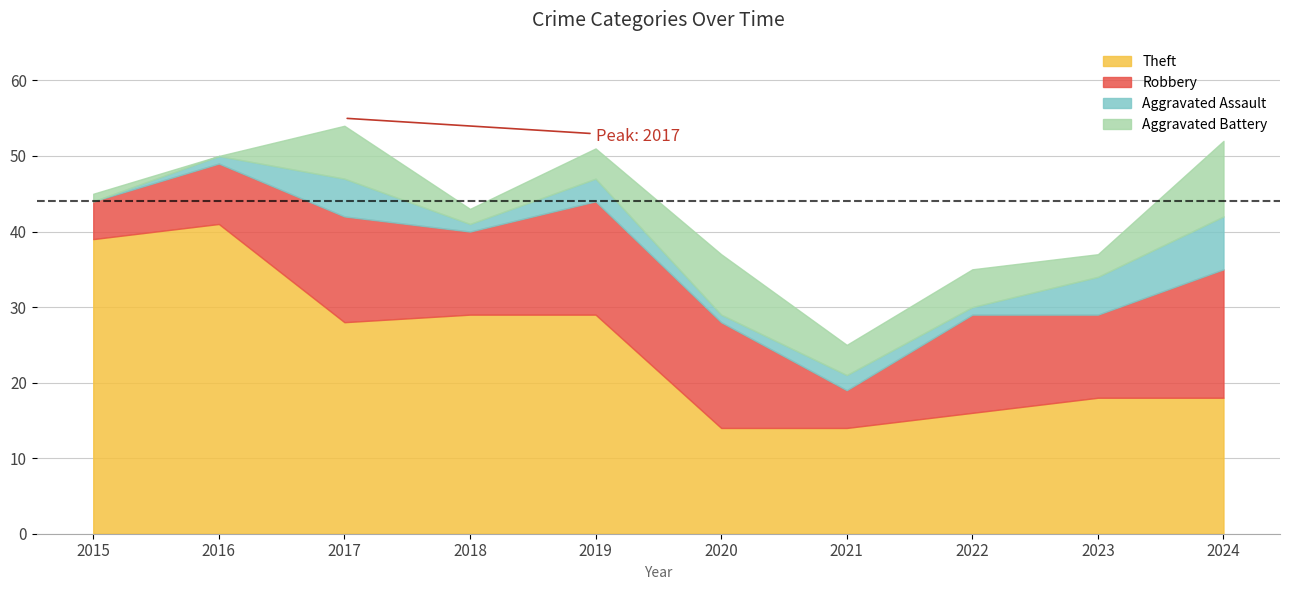

Which category has the highest value in the Theft series?

2016